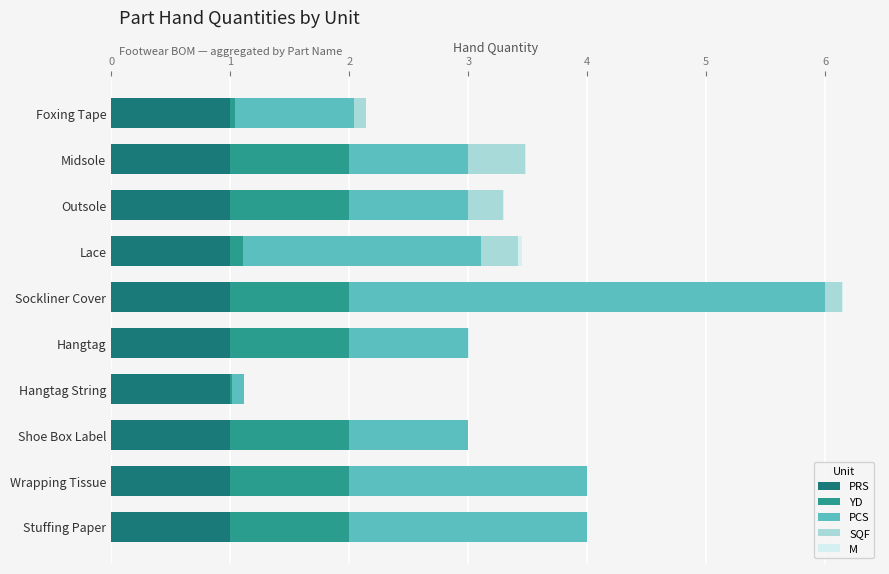

At which category is the sum across all series the highest?

Sockliner Cover